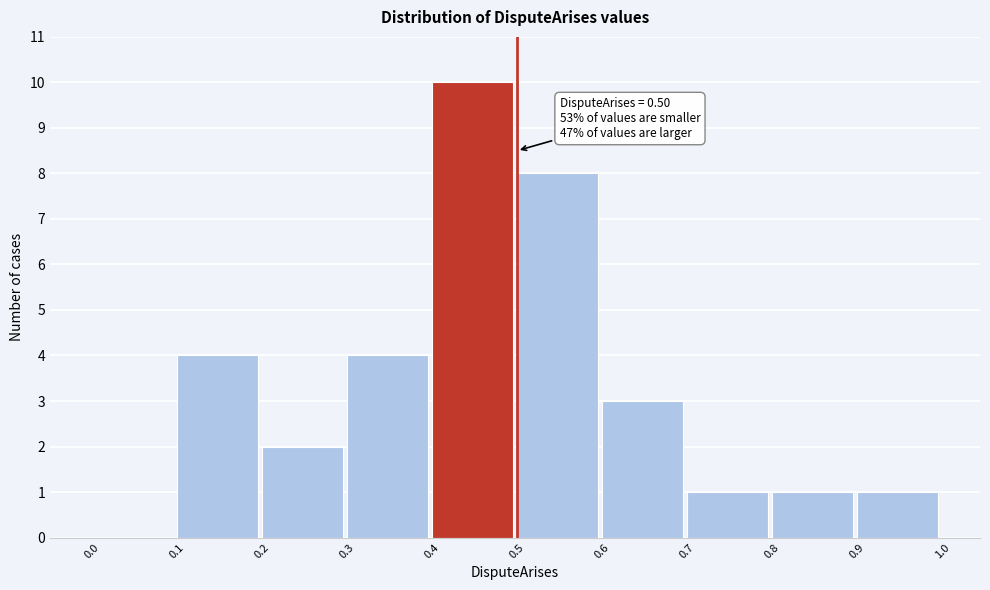

Which range on the x-axis has the tallest bar?

0.4 to 0.5